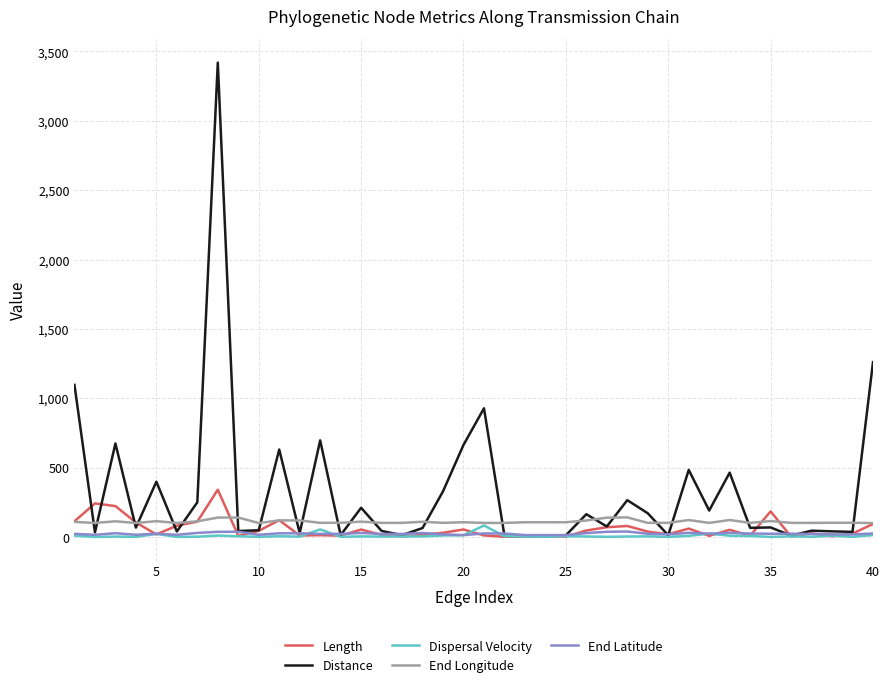

Which series has the widest spread of values?

Distance